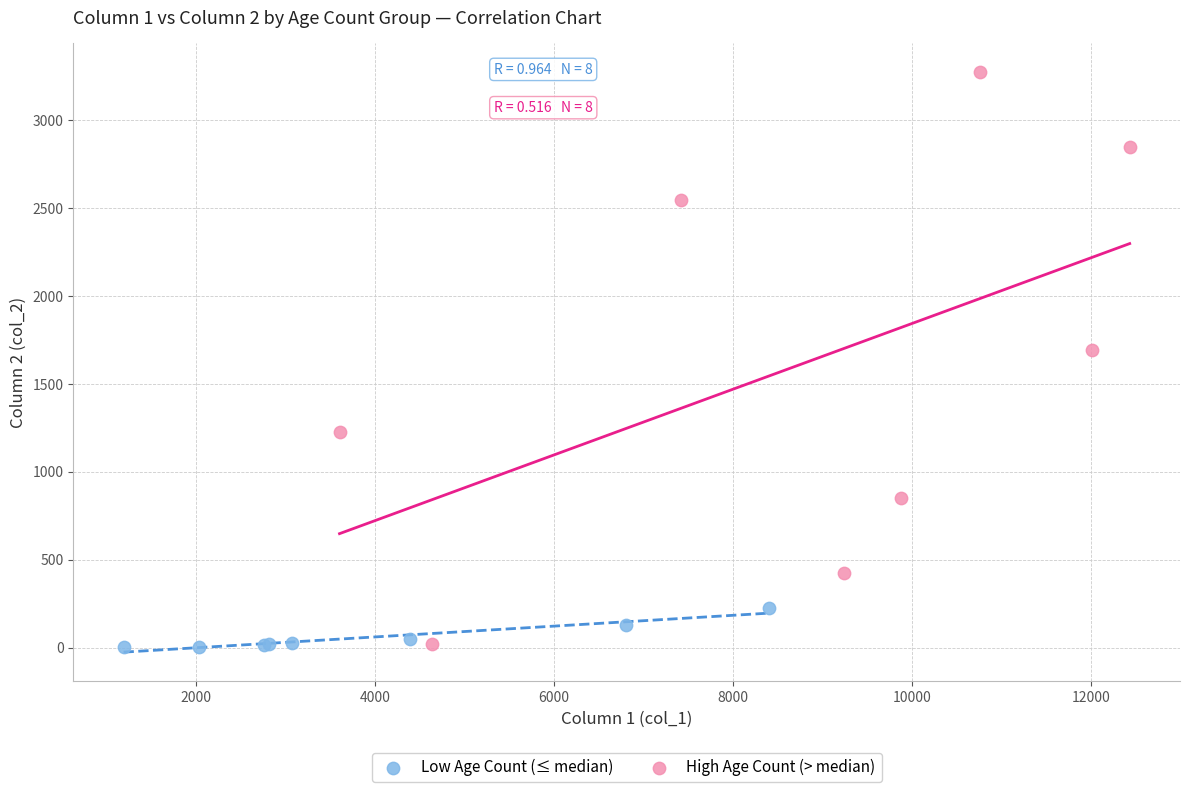

Which series contains the highest Y value?

High Age Count (> median)